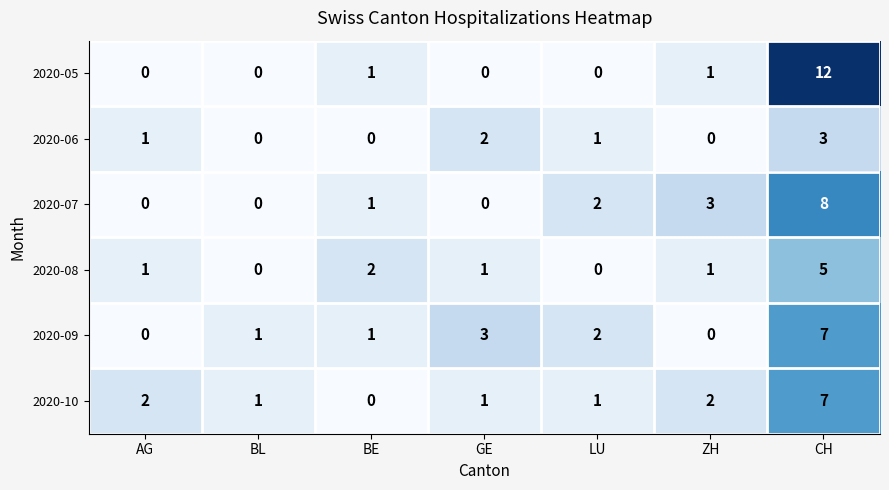

The 2020-06 series shows 1 at AG. True or false?

True